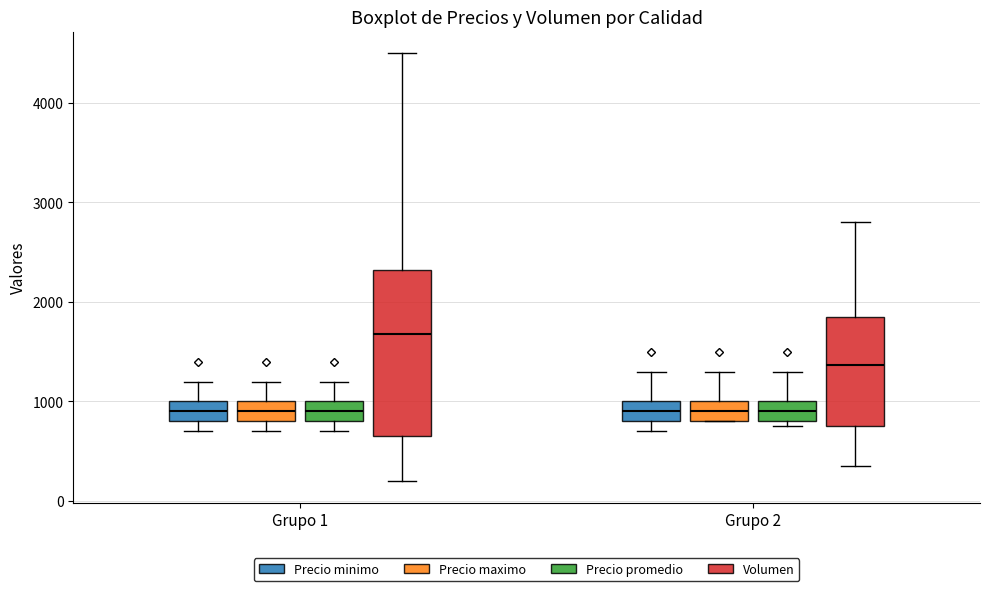

Comparing the boxes themselves (not the whiskers), which one is the tallest?

Grupo 1 (Volumen)